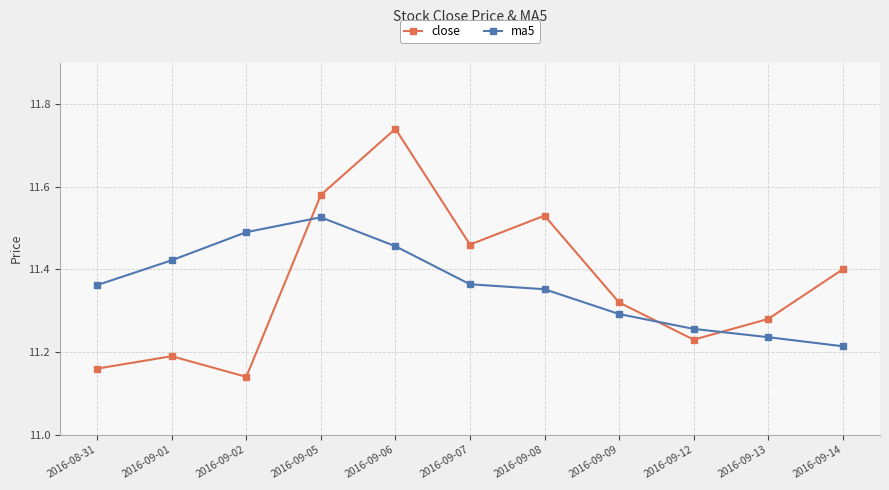

Is the value of close at 2016-08-31 greater than the value of ma5 at 2016-09-05?

No